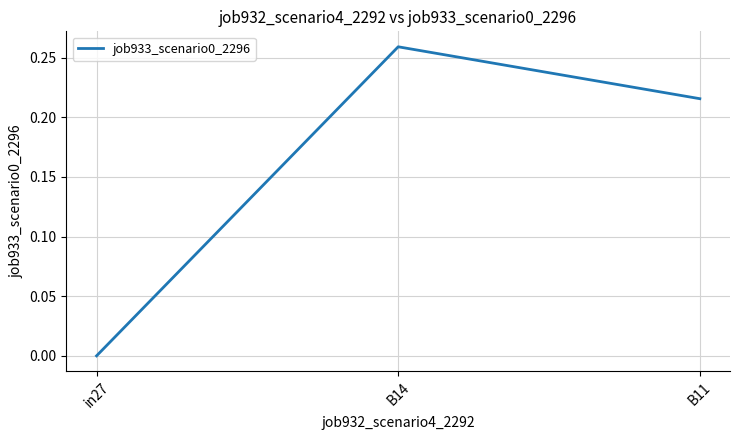

Between B11 and B14, which is larger?

B14